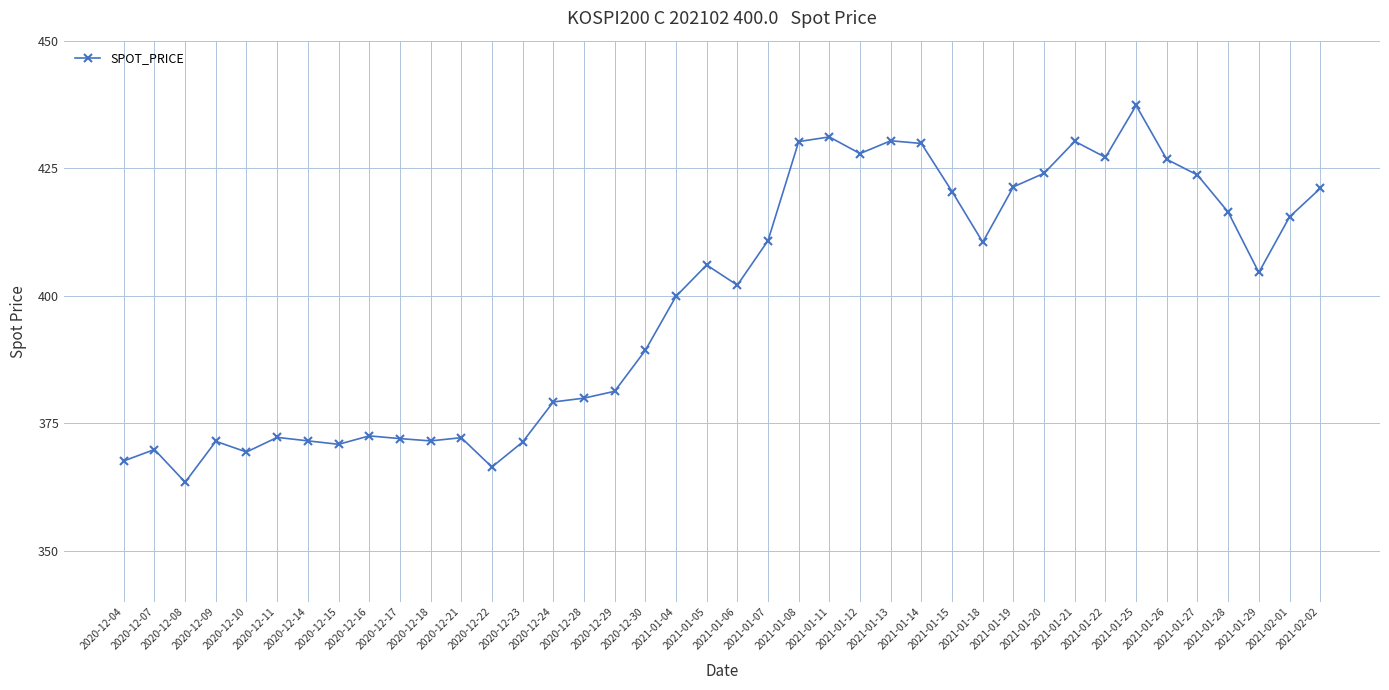

What is the difference between the second highest and second lowest values?

64.7